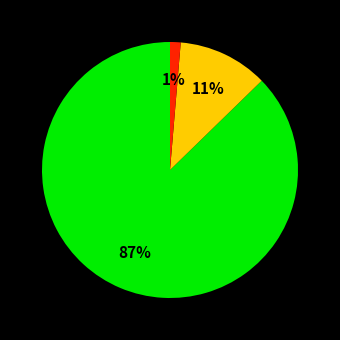

To the nearest percent, what is the average slice percentage?

33%